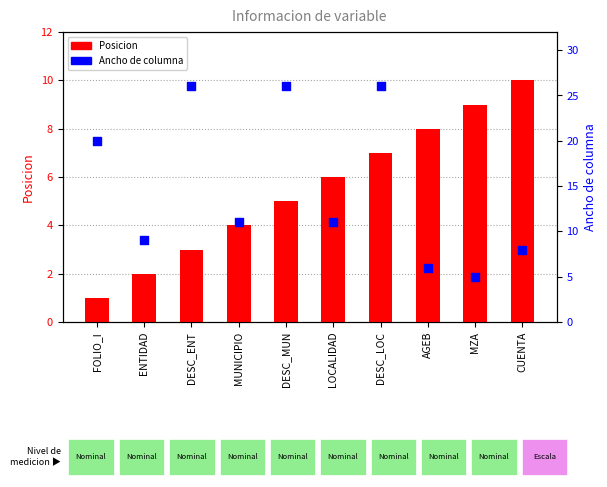

At which category is the sum across all series the highest?

DESC_LOC